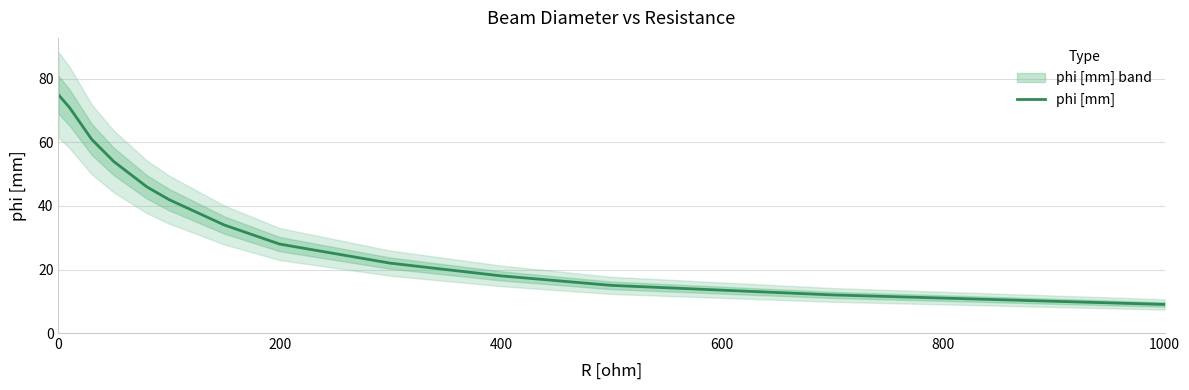

Is it true that phi [mm] equals 75 at 0?

True